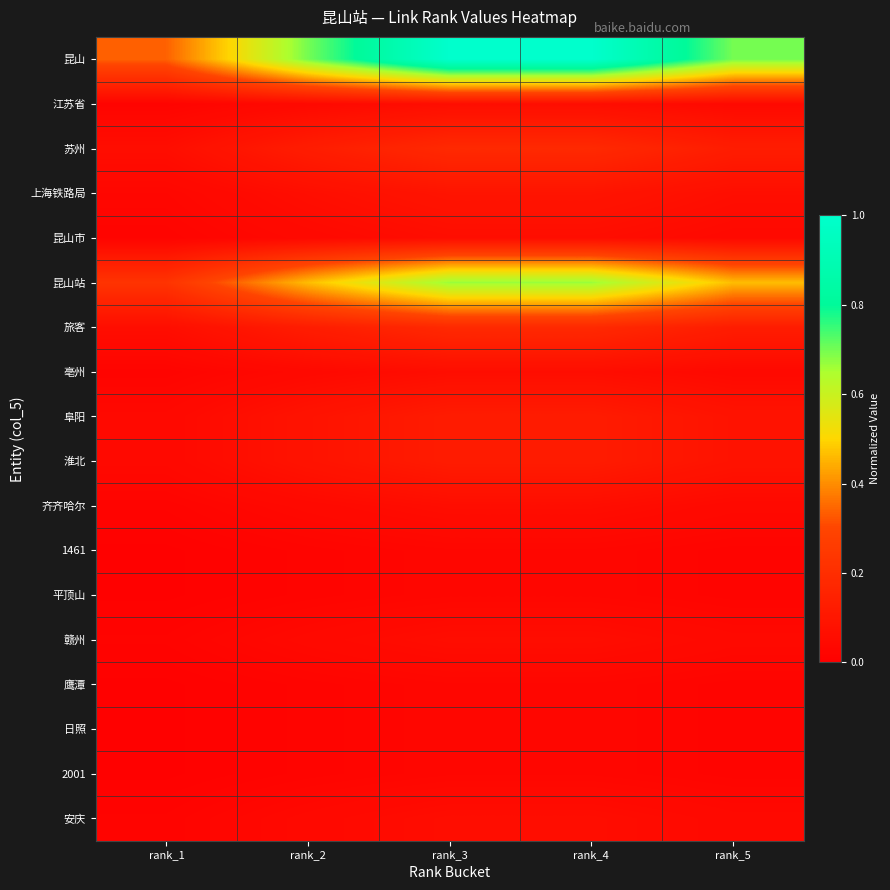

Which has a higher value, rank_2 or rank_1?

rank_2